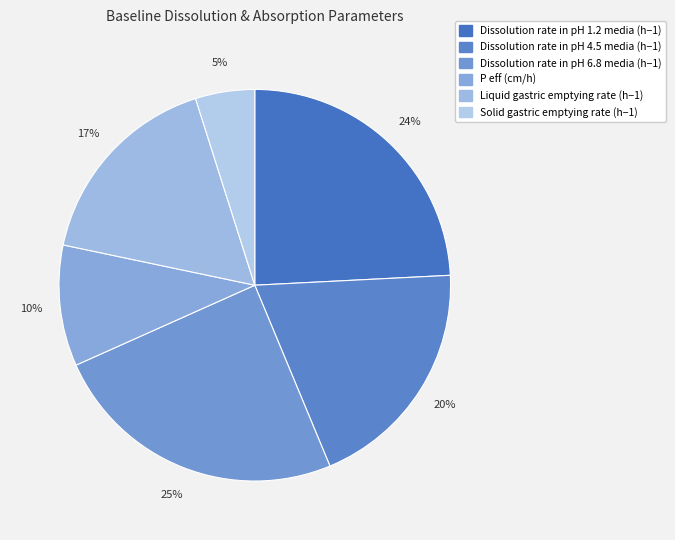

To the nearest percent, what is the difference between the largest and smallest slice percentages?

20%